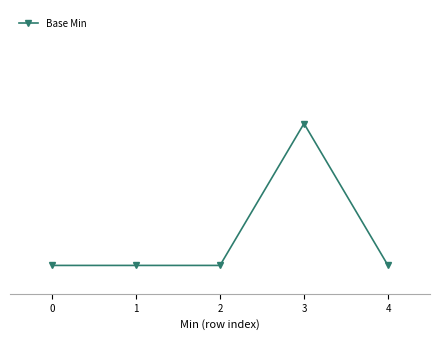

Is this an area chart (filled region under the line)?

No